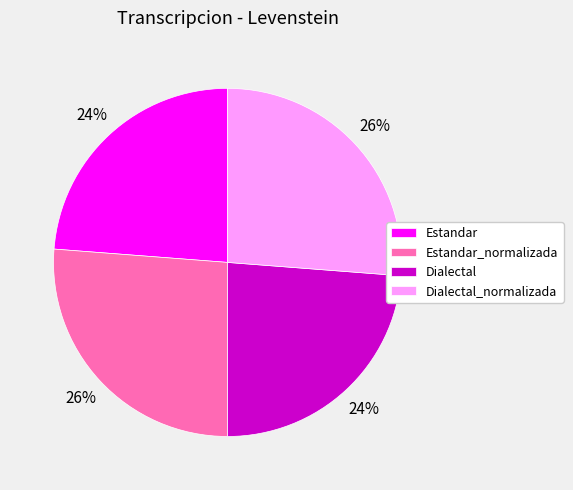

Does Dialectal_normalizada account for over 50% of the chart?

No